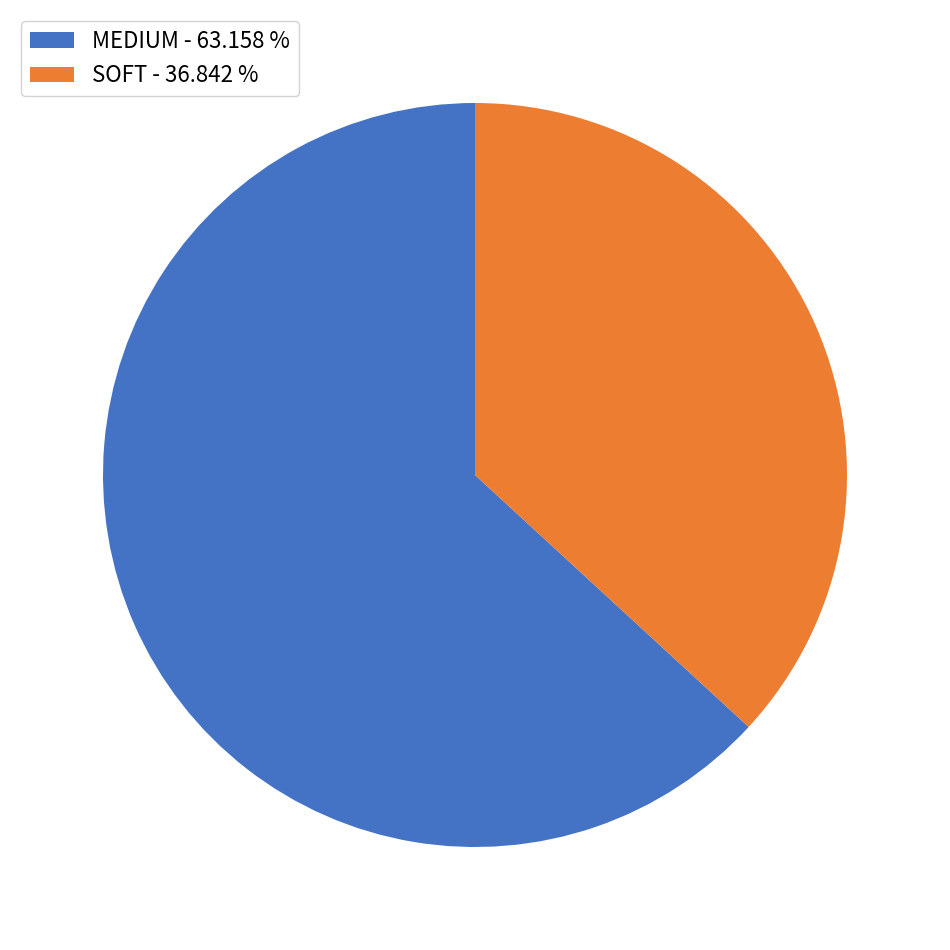

Rank the categories by value from lowest to highest.

SOFT, MEDIUM